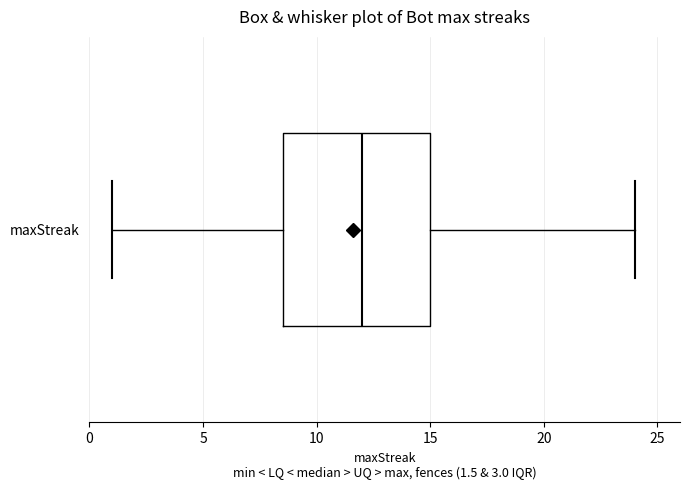

Where does the right whisker of the box for maxStreak end on the x-axis? The values are not printed on the chart, so give them approximately, as read against the axis.

24.0